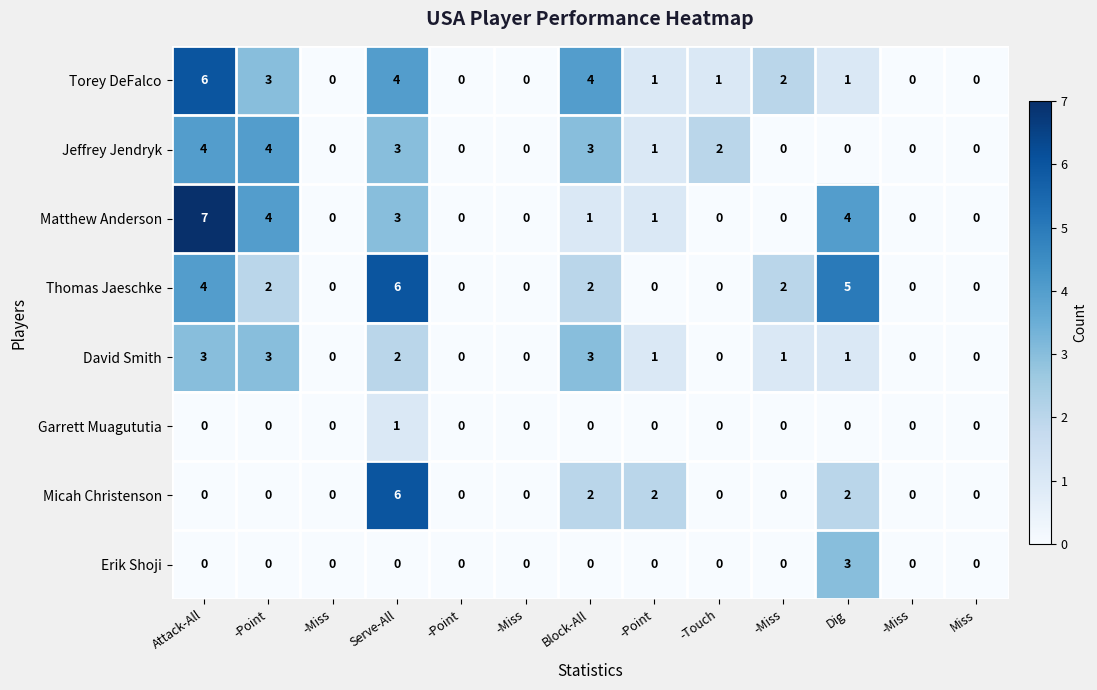

At how many categories does at least one series exceed 2?

5